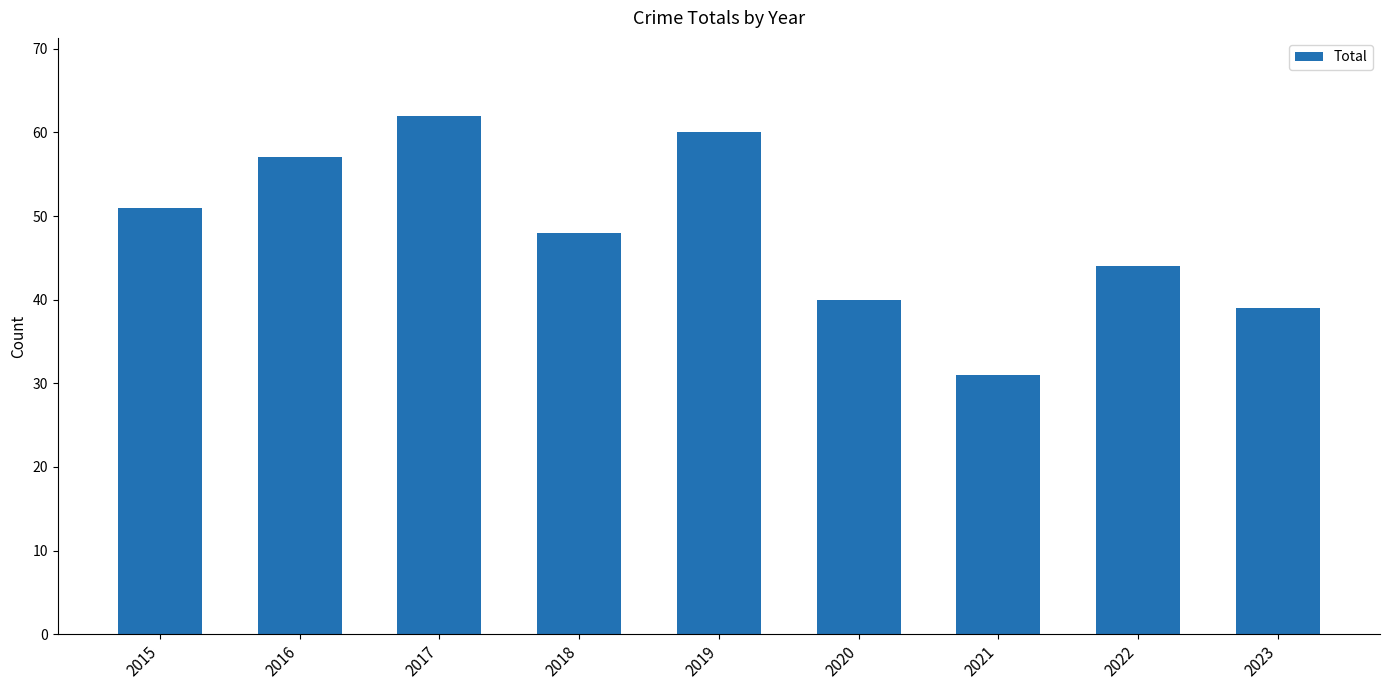

Reading left to right, extract all data points from this chart.

51	57	62	48	60	40	31	44	39